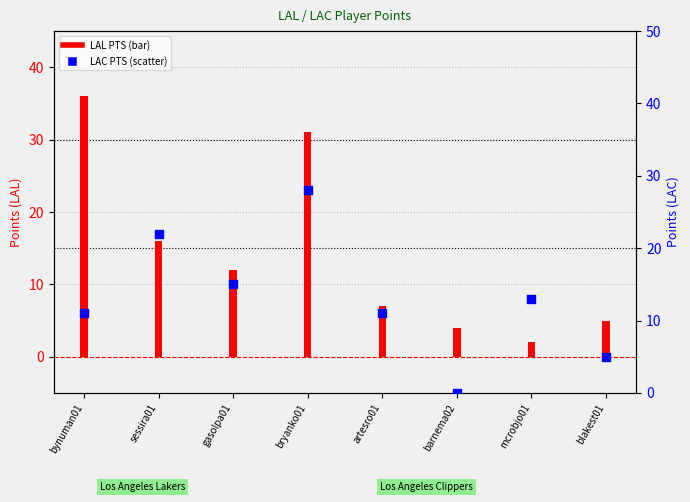

What is the total value across all series at blakest01?

10